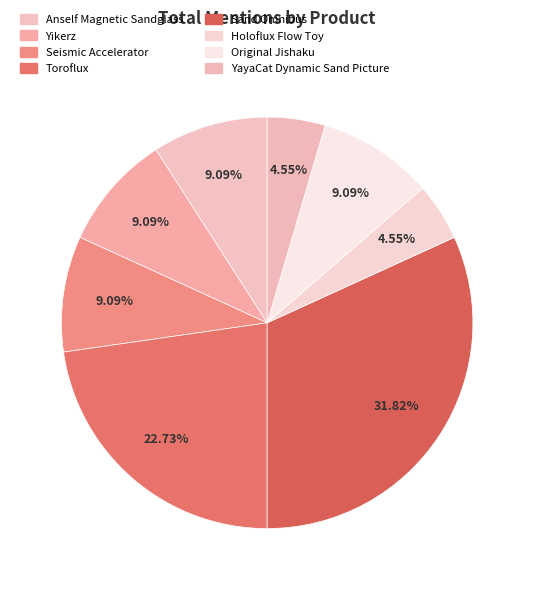

Which slice is the largest?

Sand Omnibus